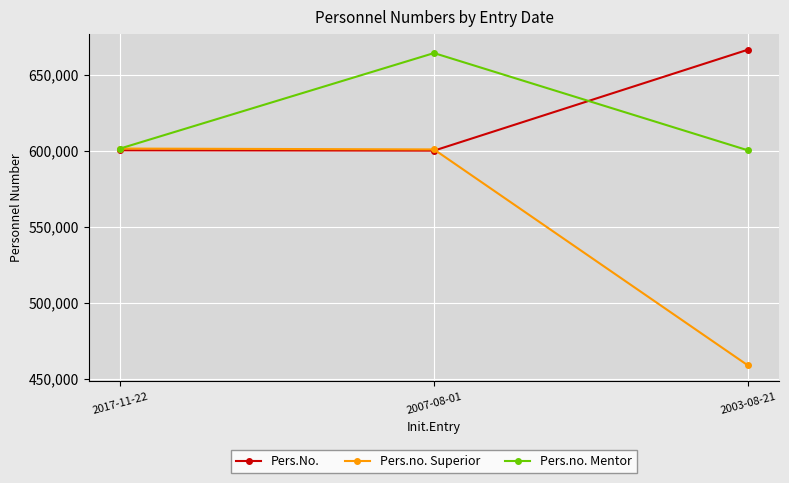

At which category does the chart reach its minimum across all series?

2003-08-21